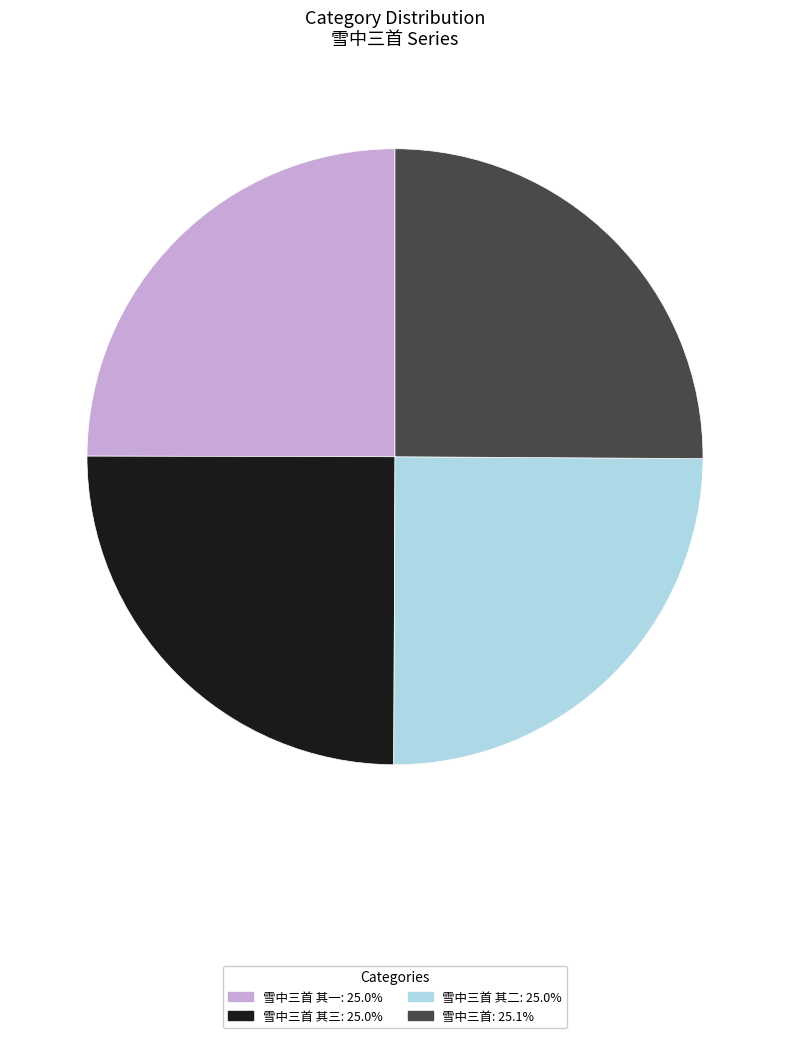

Is there any slice that represents more than half of the pie?

No